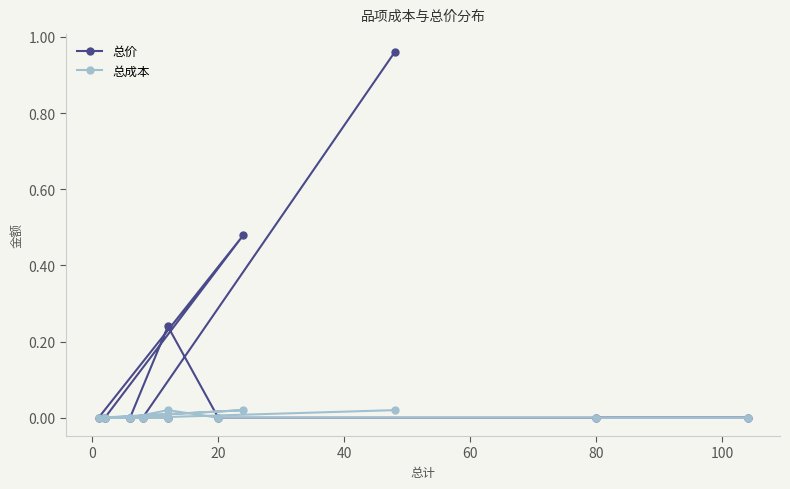

Is it true that 总价 equals 0.5 at 20?

False